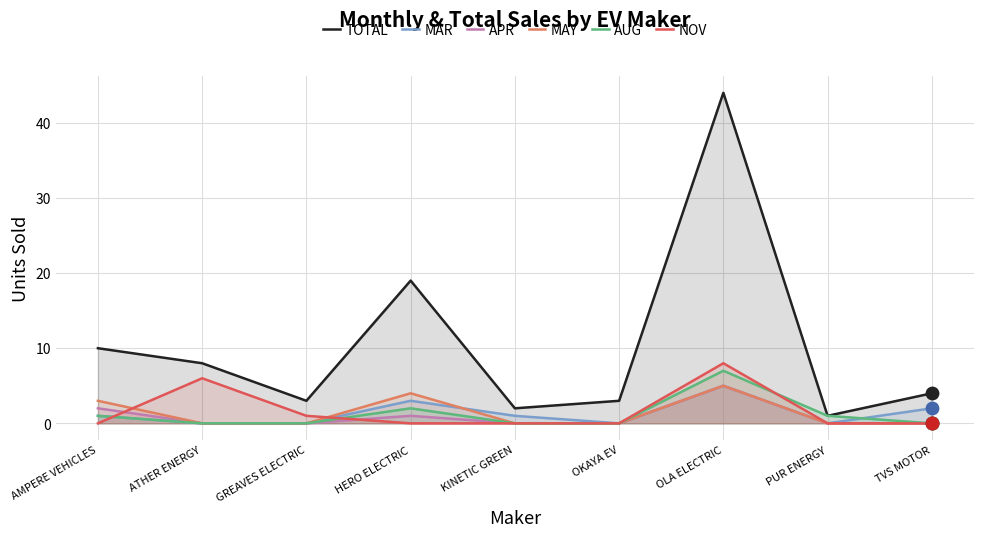

What is the total value across all series at KINETIC GREEN?

3